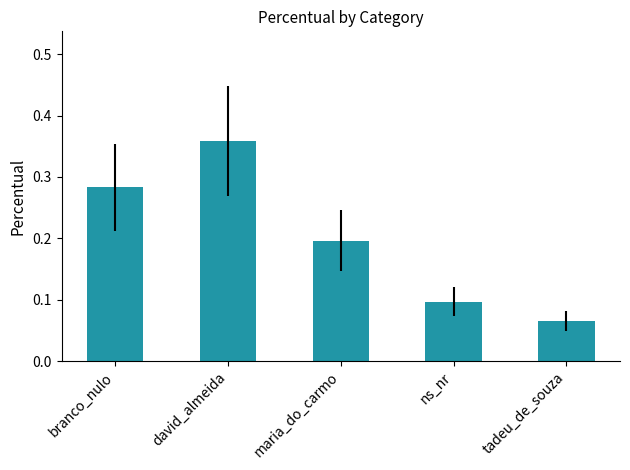

Which label corresponds to the largest value in the chart?

david_almeida